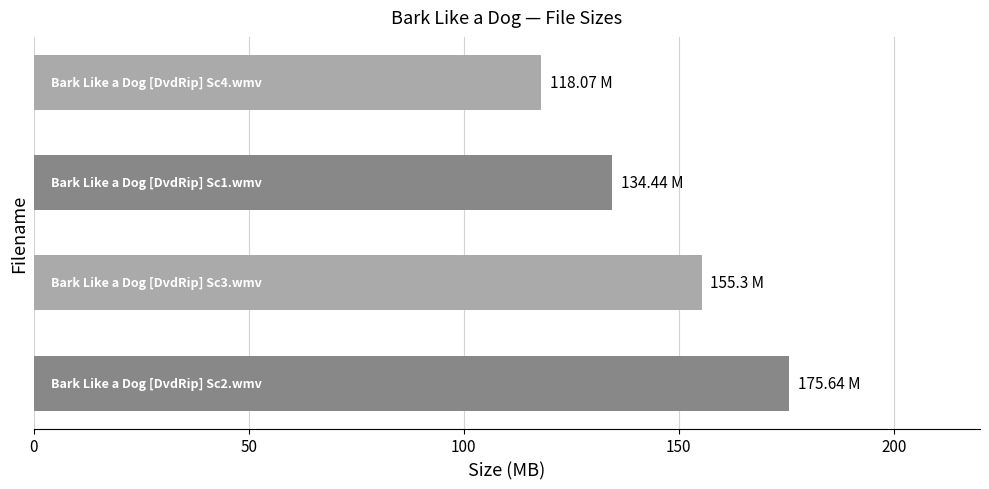

What is the difference between the maximum and minimum values?

57.6